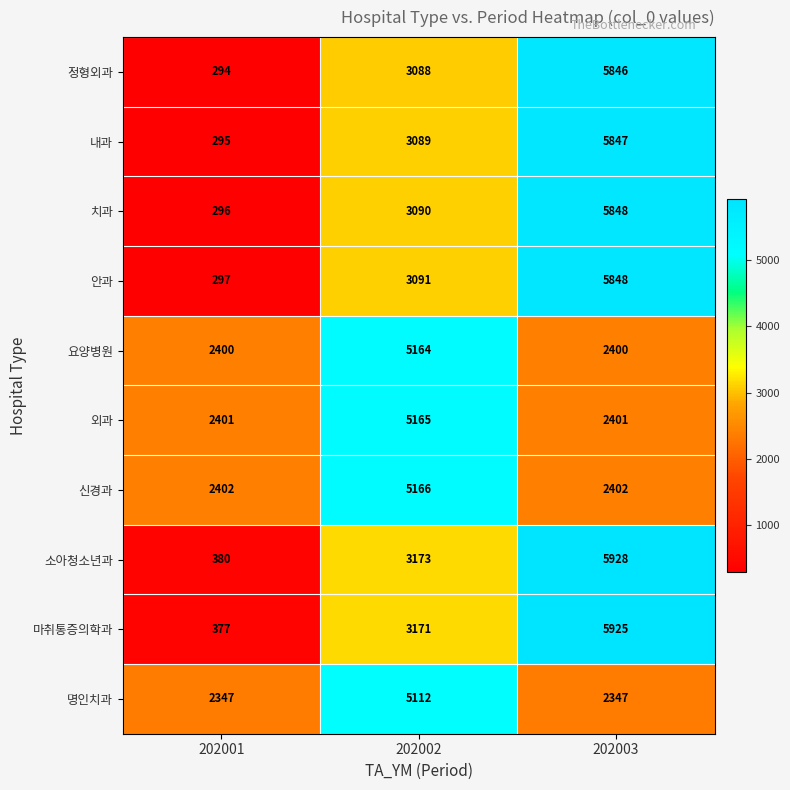

What is the difference between the maximum and minimum values in the 내과 series?

5552